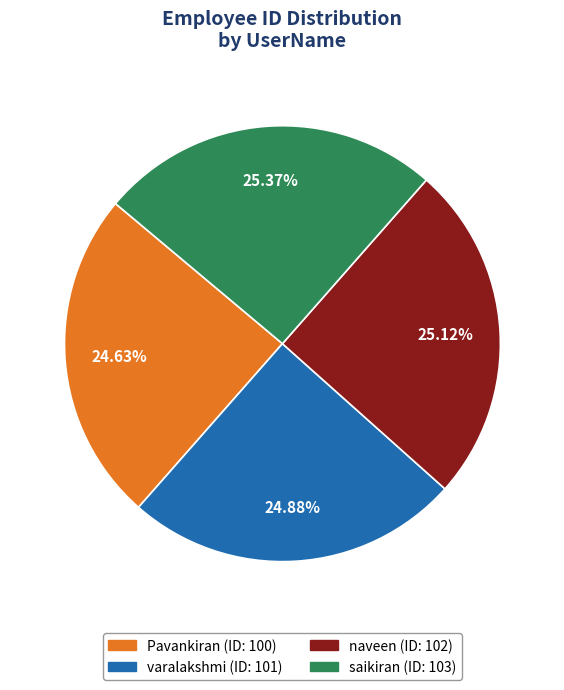

Count the number of slices in the pie.

4